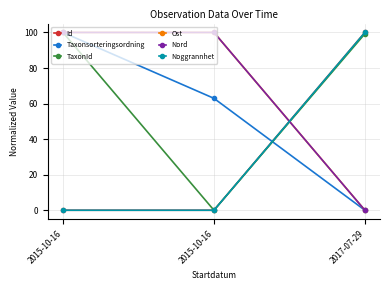

List the series in order of their peak value, highest first.

Id, Taxonsorteringsordning, TaxonId, Ost, Nord, Noggrannhet